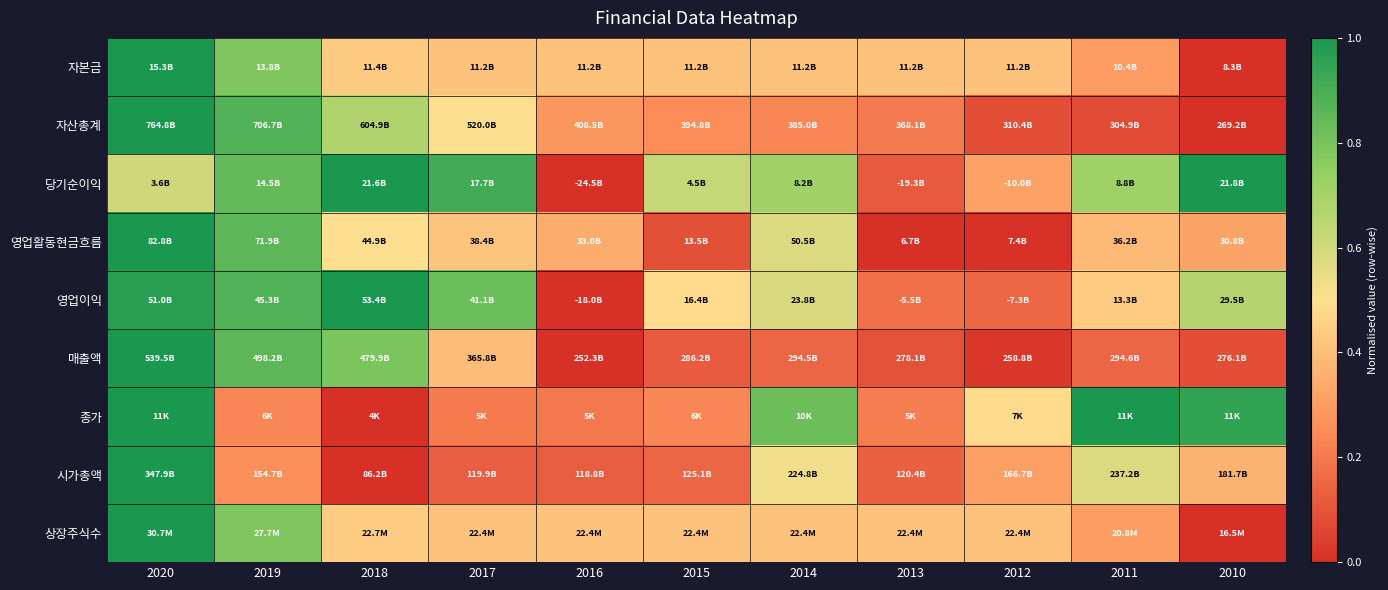

Reading left to right, transcribe all the data shown in this chart.

자본금: 2020=1.0	2019=0.8	2018=0.4	2017=0.4	2016=0.4	2015=0.4	2014=0.4	2013=0.4	2012=0.4	2011=0.3	2010=0.0
자산총계: 2020=1.0	2019=0.9	2018=0.7	2017=0.5	2016=0.3	2015=0.3	2014=0.2	2013=0.2	2012=0.1	2011=0.1	2010=0.0
당기순이익: 2020=0.6	2019=0.8	2018=1.0	2017=0.9	2016=0.0	2015=0.6	2014=0.7	2013=0.1	2012=0.3	2011=0.7	2010=1.0
영업활동현금흐름: 2020=1.0	2019=0.9	2018=0.5	2017=0.4	2016=0.3	2015=0.1	2014=0.6	2013=0.0	2012=0.0	2011=0.4	2010=0.3
영업이익: 2020=1.0	2019=0.9	2018=1.0	2017=0.8	2016=0.0	2015=0.5	2014=0.6	2013=0.2	2012=0.1	2011=0.4	2010=0.7
매출액: 2020=1.0	2019=0.9	2018=0.8	2017=0.4	2016=0.0	2015=0.1	2014=0.1	2013=0.1	2012=0.0	2011=0.1	2010=0.1
종가: 2020=1.0	2019=0.2	2018=0.0	2017=0.2	2016=0.2	2015=0.2	2014=0.8	2013=0.2	2012=0.5	2011=1.0	2010=0.9
시가총액: 2020=1.0	2019=0.3	2018=0.0	2017=0.1	2016=0.1	2015=0.1	2014=0.5	2013=0.1	2012=0.3	2011=0.6	2010=0.4
상장주식수: 2020=1.0	2019=0.8	2018=0.4	2017=0.4	2016=0.4	2015=0.4	2014=0.4	2013=0.4	2012=0.4	2011=0.3	2010=0.0